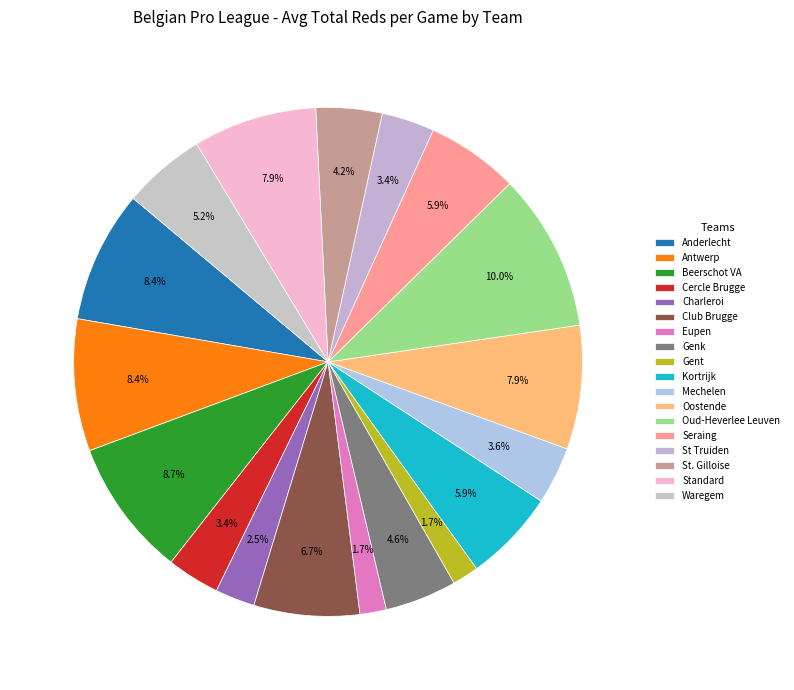

Which has a higher value, Genk or Anderlecht?

Anderlecht